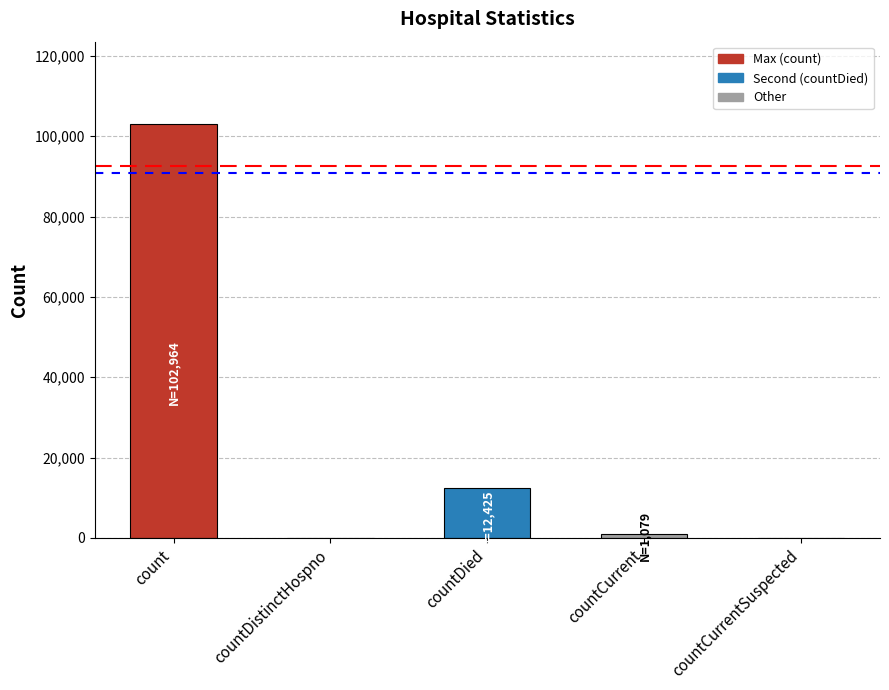

Count the number of categories in the chart.

5